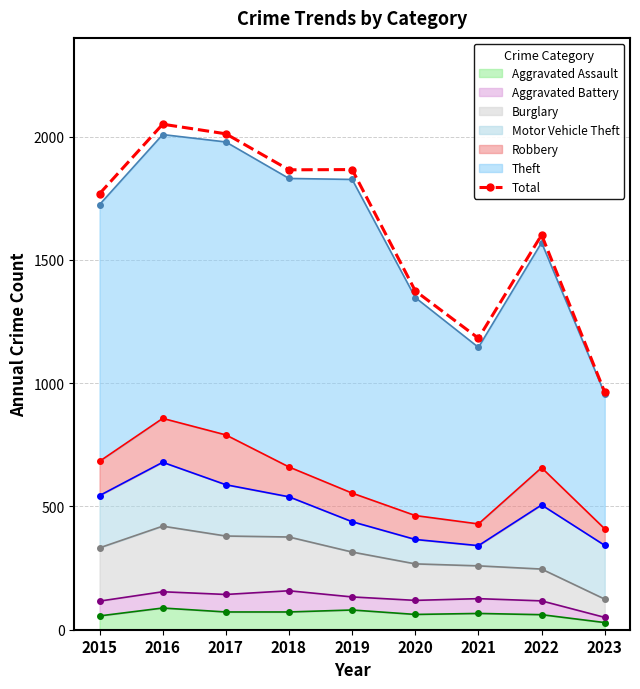

Which category has the highest value across all series?

2016